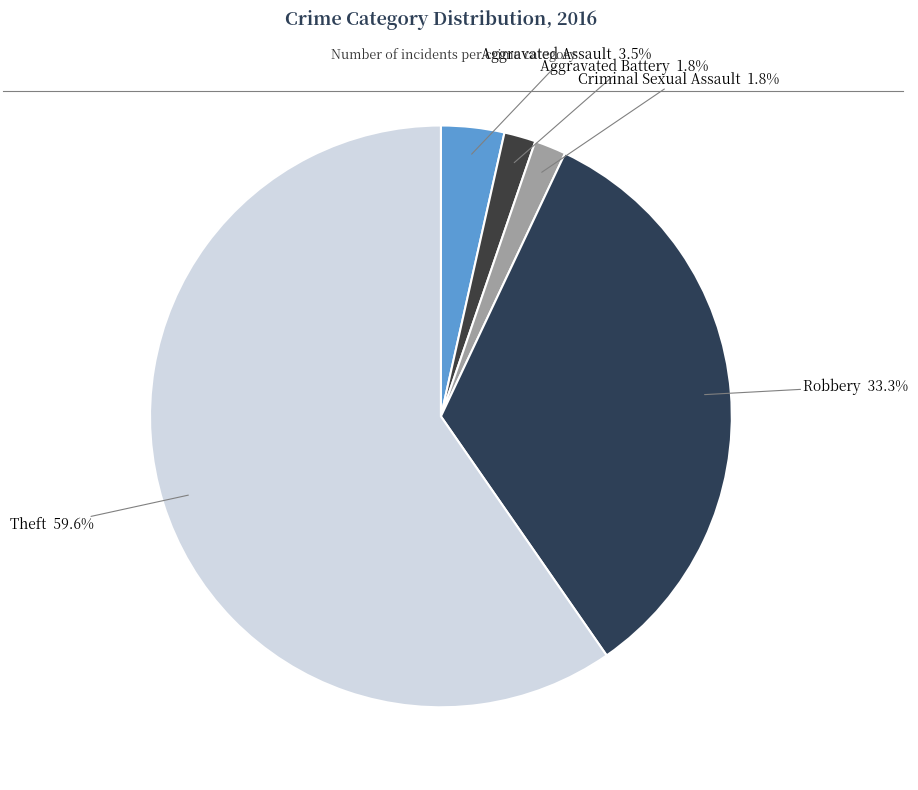

What is the largest slice in the pie chart?

Theft